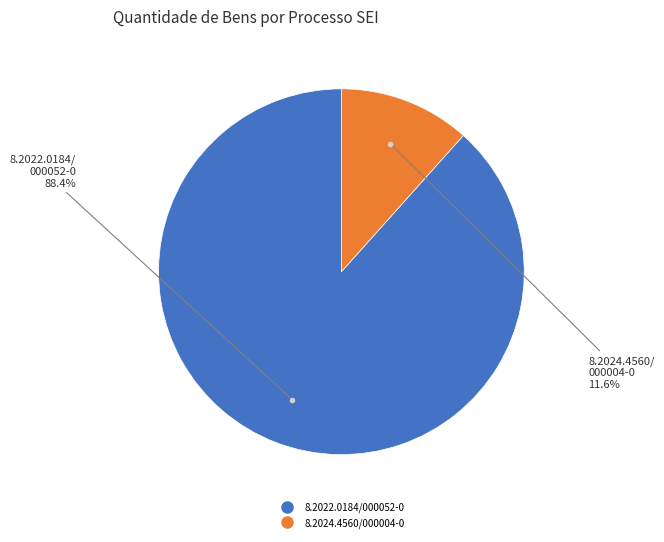

How many segments does this pie chart have?

2